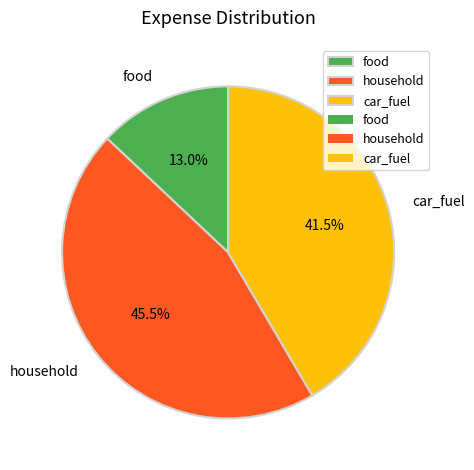

Does any single category account for the majority?

No